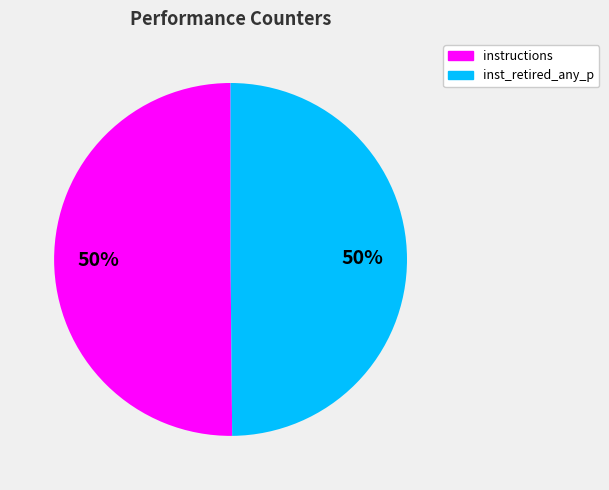

Count the number of slices in the pie.

2